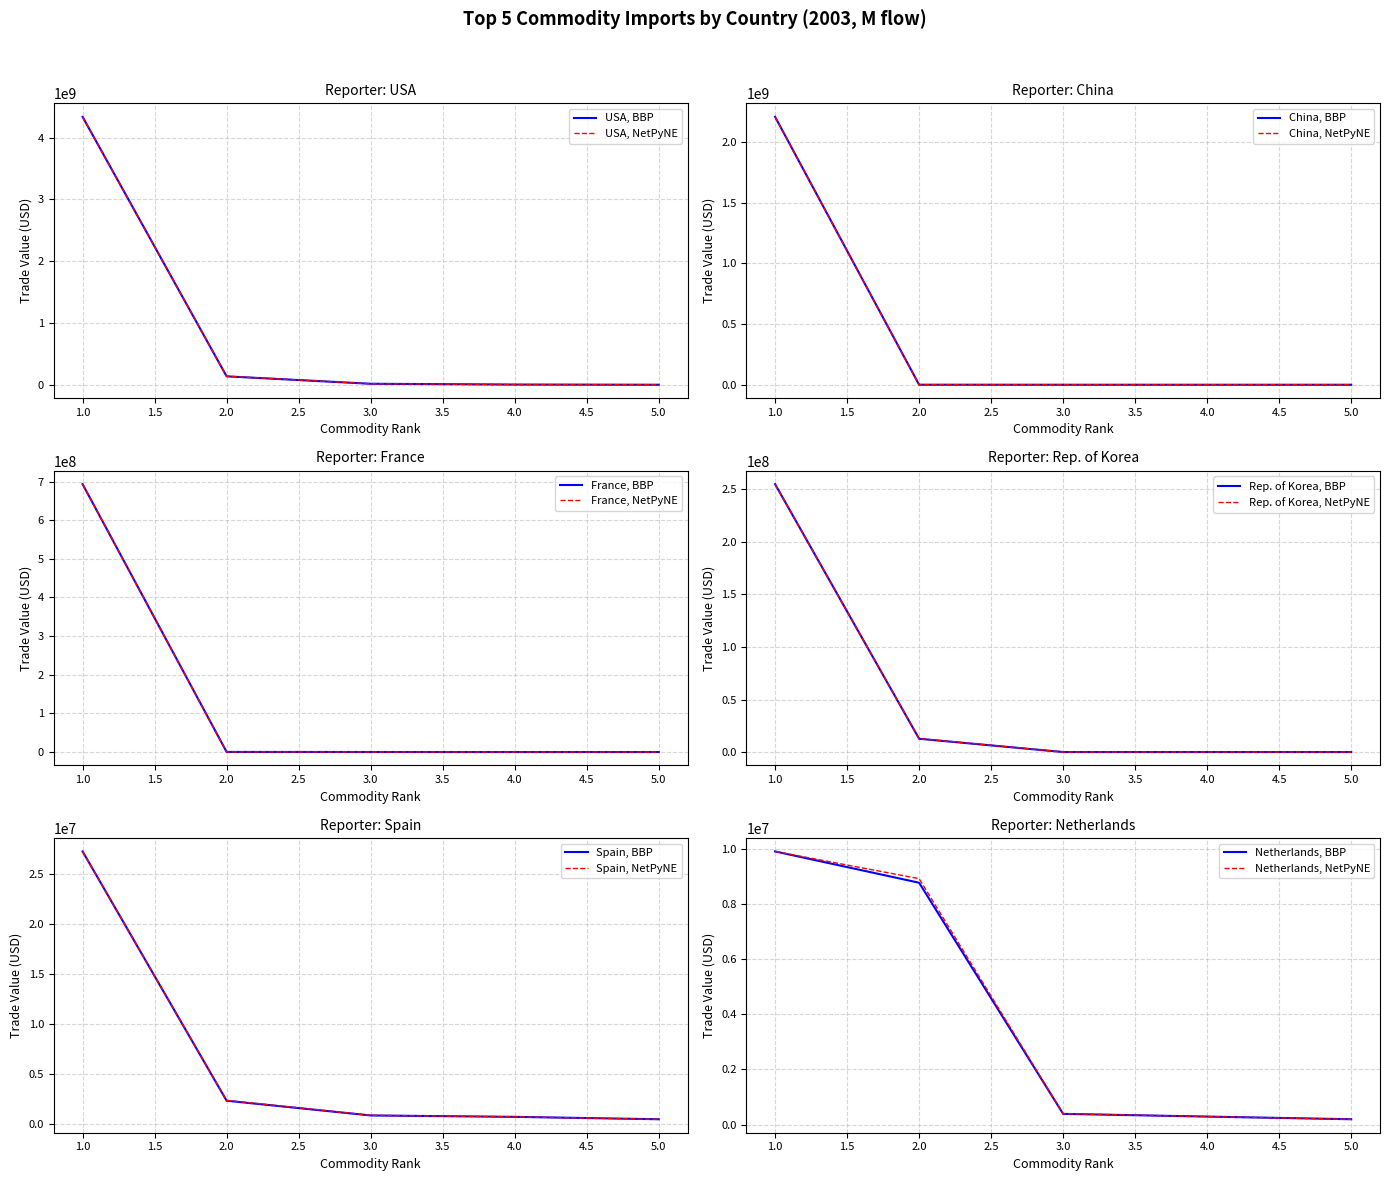

Where does the Netherlands series first go above 392536?

1